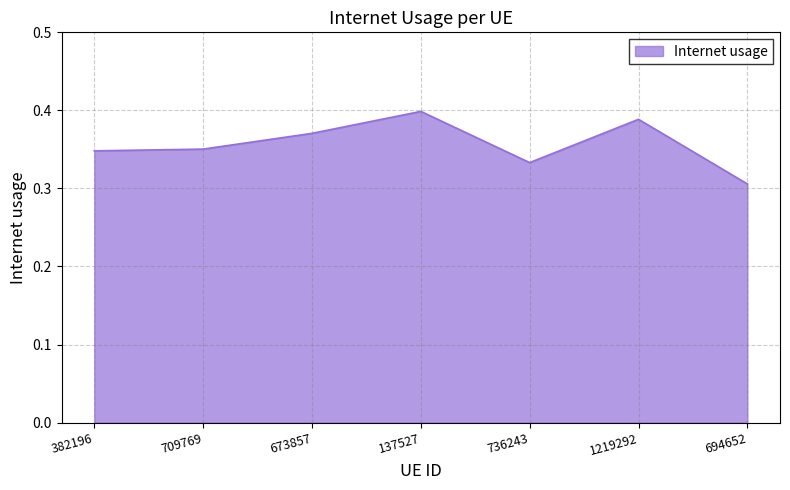

At which category does the chart reach its minimum across all series?

694652